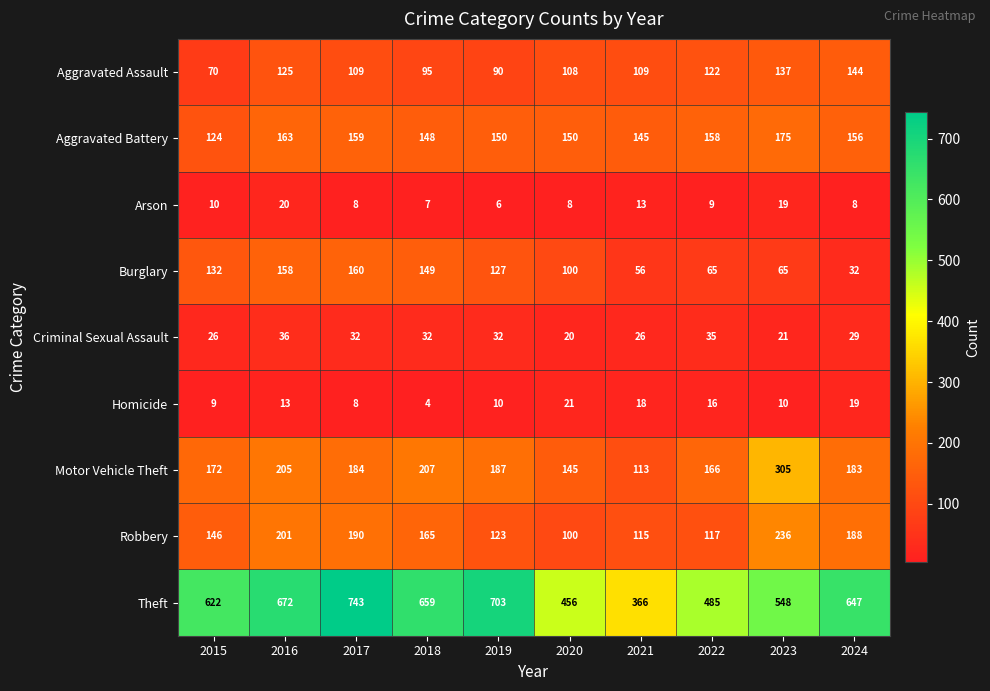

What is the average value of the Burglary series?

104